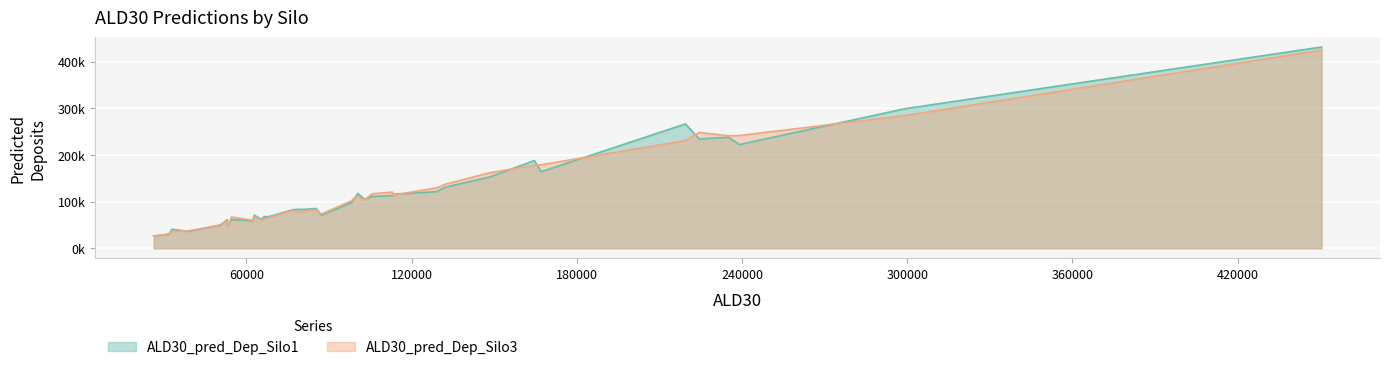

What is the difference between the ALD30_pred_Dep_Silo3 values at 235130 and 53070?

182789.5